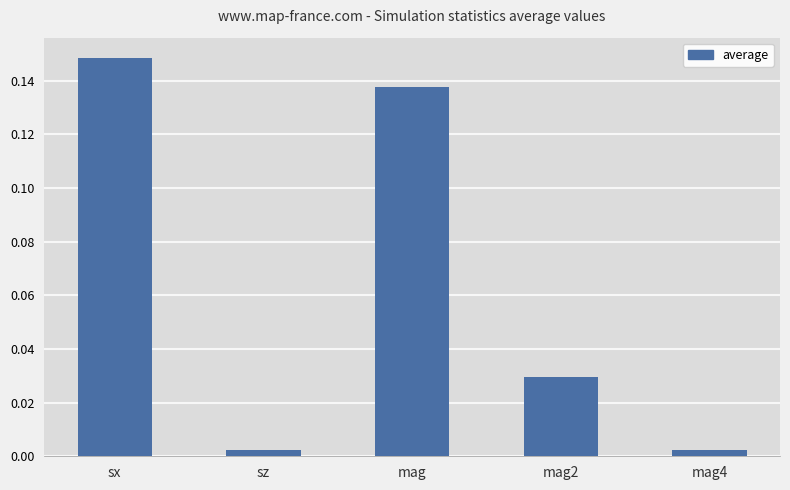

Which has a higher value, sx or mag2?

sx